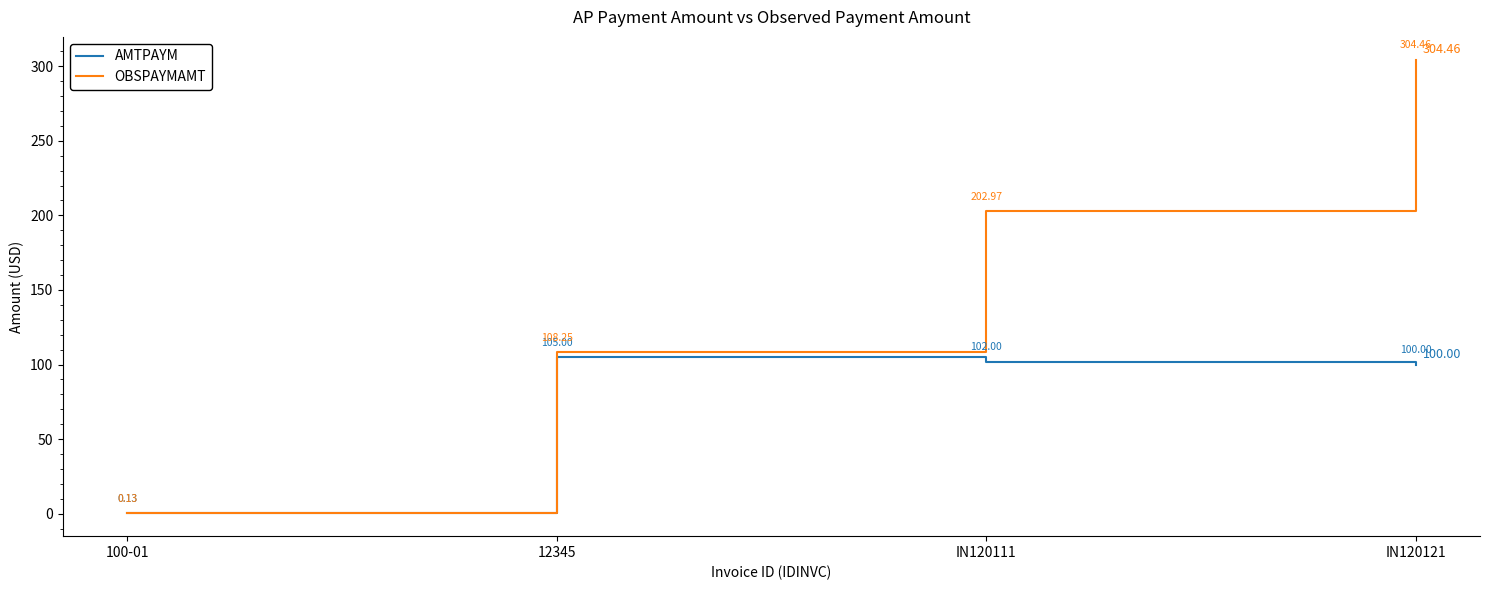

What position from the left is IN120121?

4